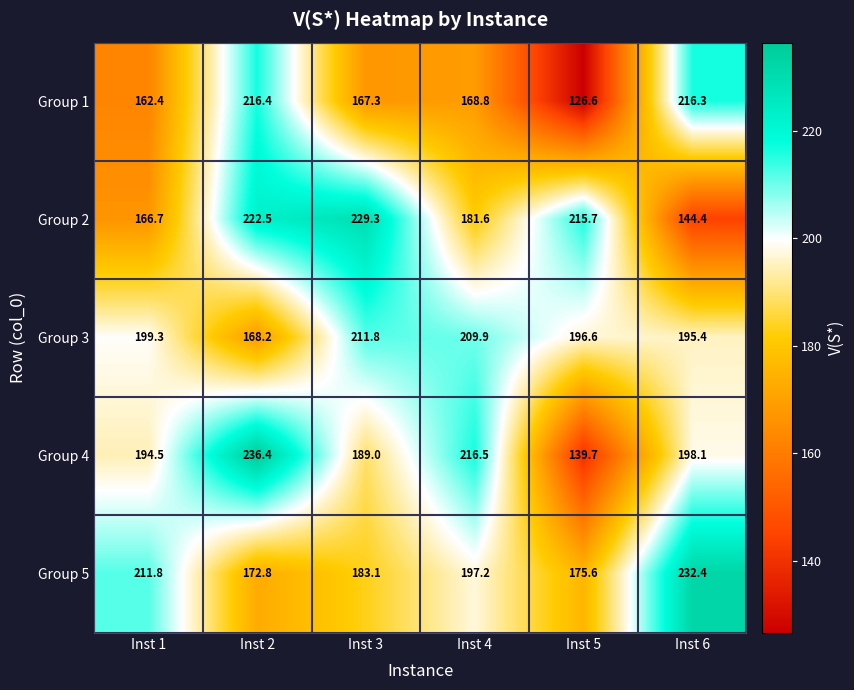

At which category does the chart reach its peak across all series?

Inst 2